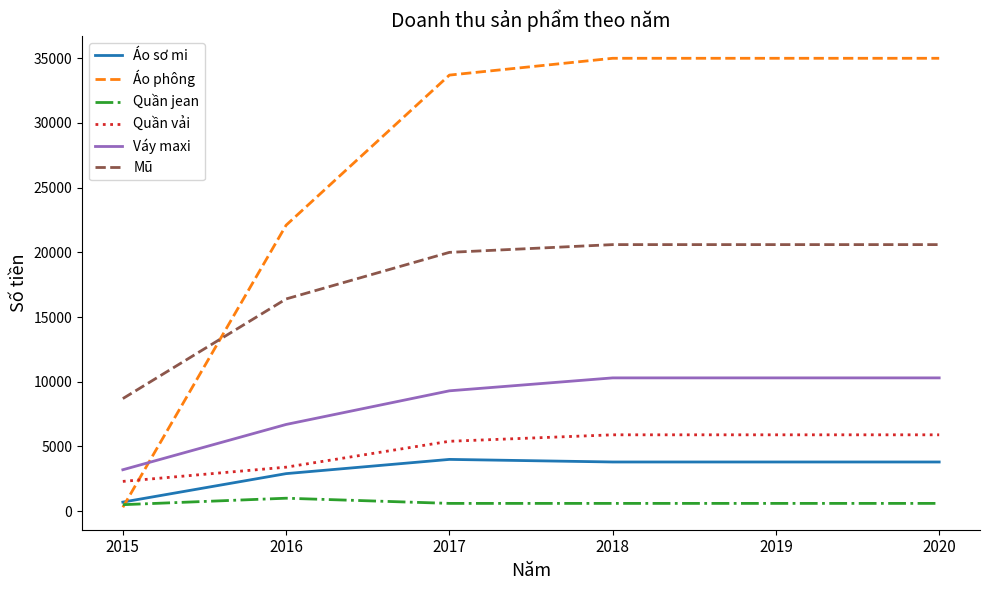

What is the maximum value shown in the chart?

35000